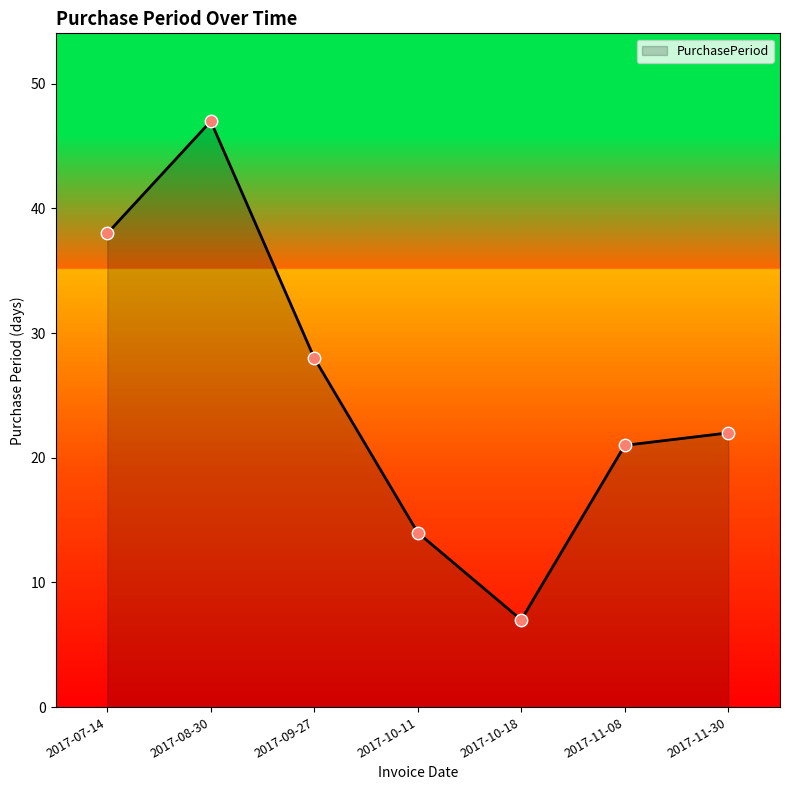

What is the ratio of the value at 2017-10-11 to the value at 2017-10-18?

2.0